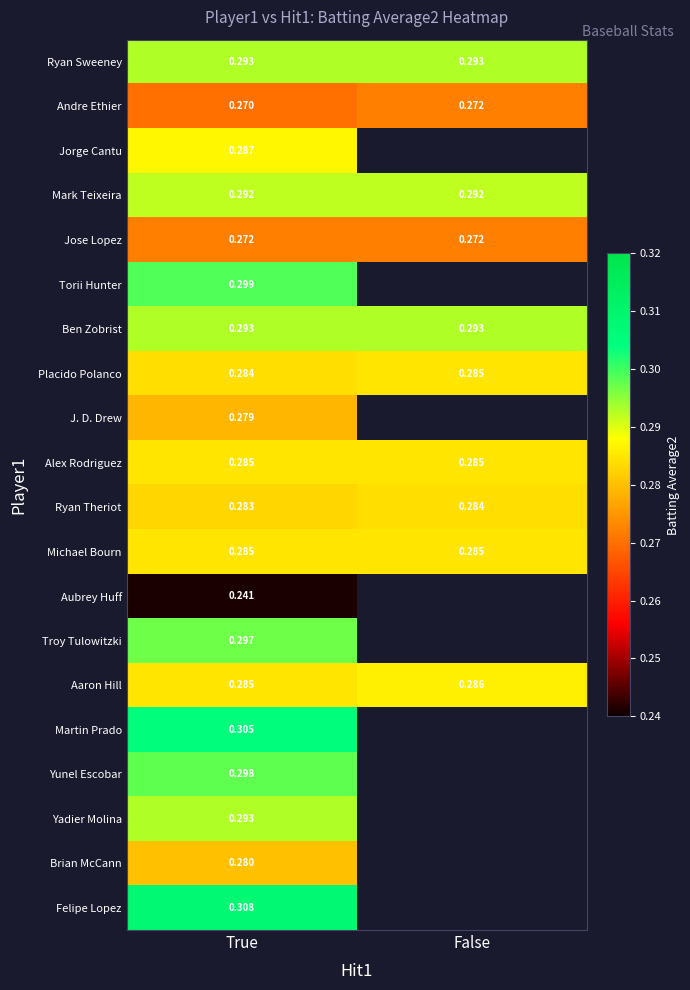

At which label does Alex Rodriguez reach its minimum?

True